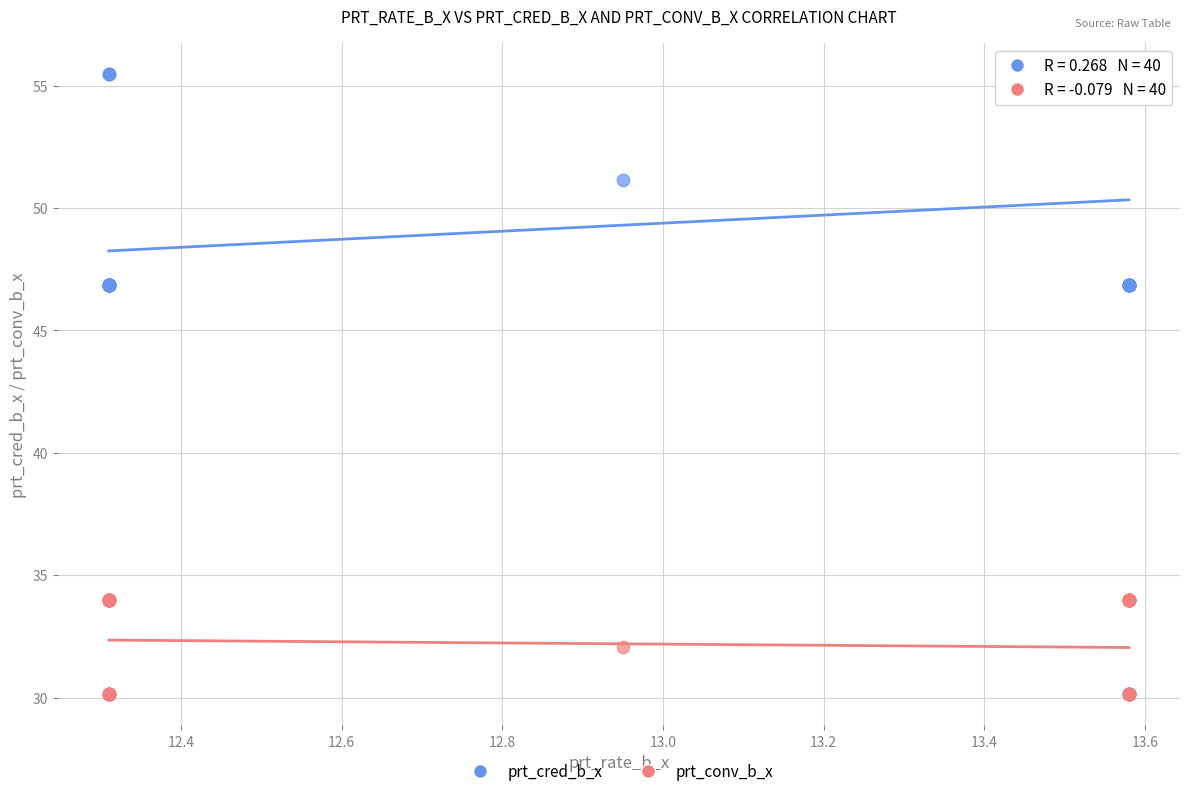

What is the X range (max minus min) for the scatter plot?

1.3